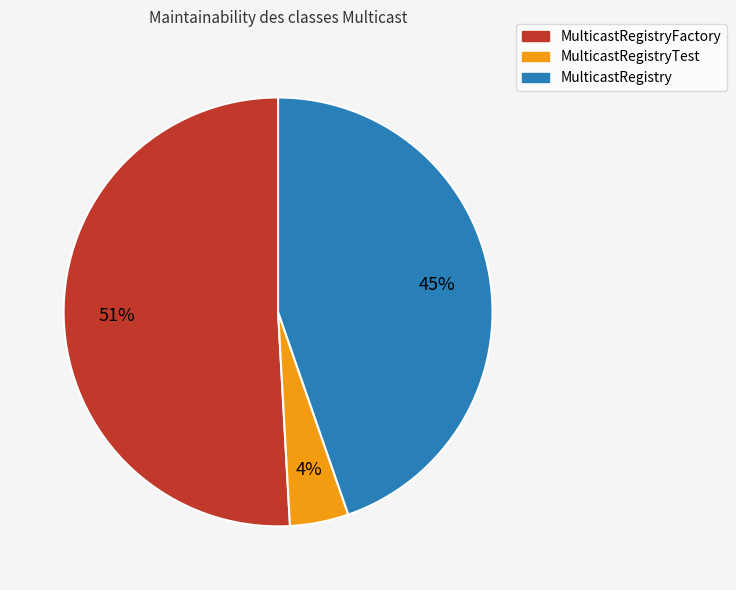

Do MulticastRegistry and MulticastRegistryFactory together represent more than half of the pie?

Yes